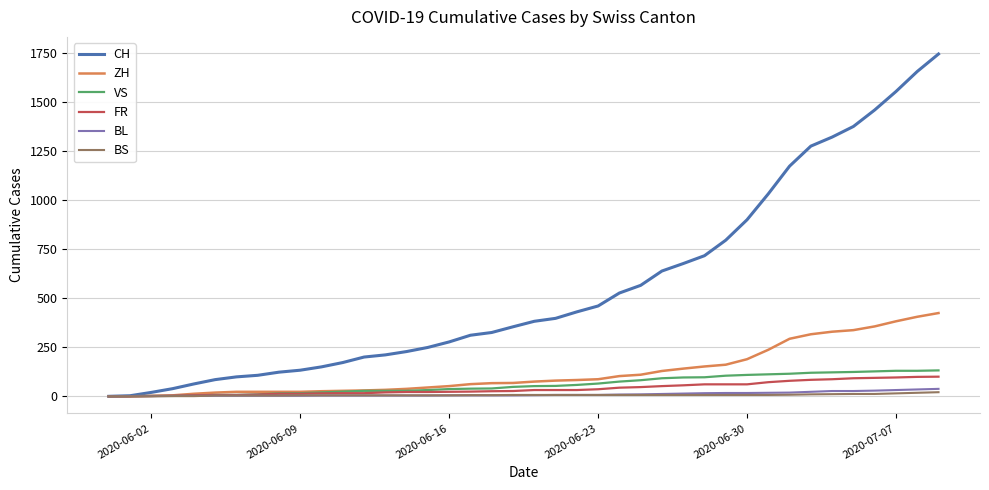

What is the maximum value for FR?

100